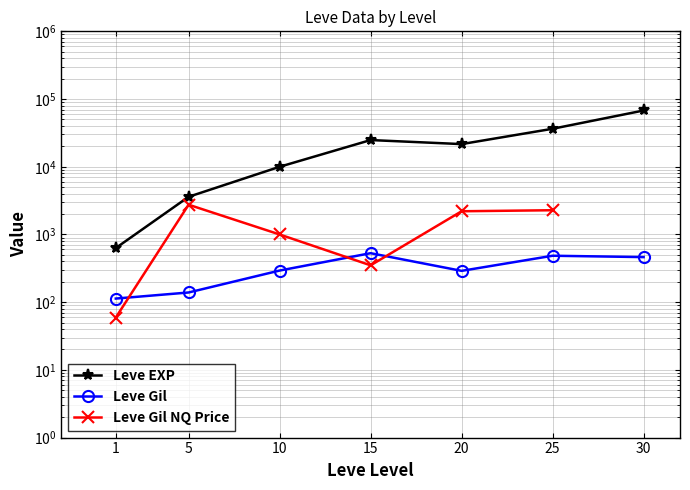

How many lines are shown in the chart?

3